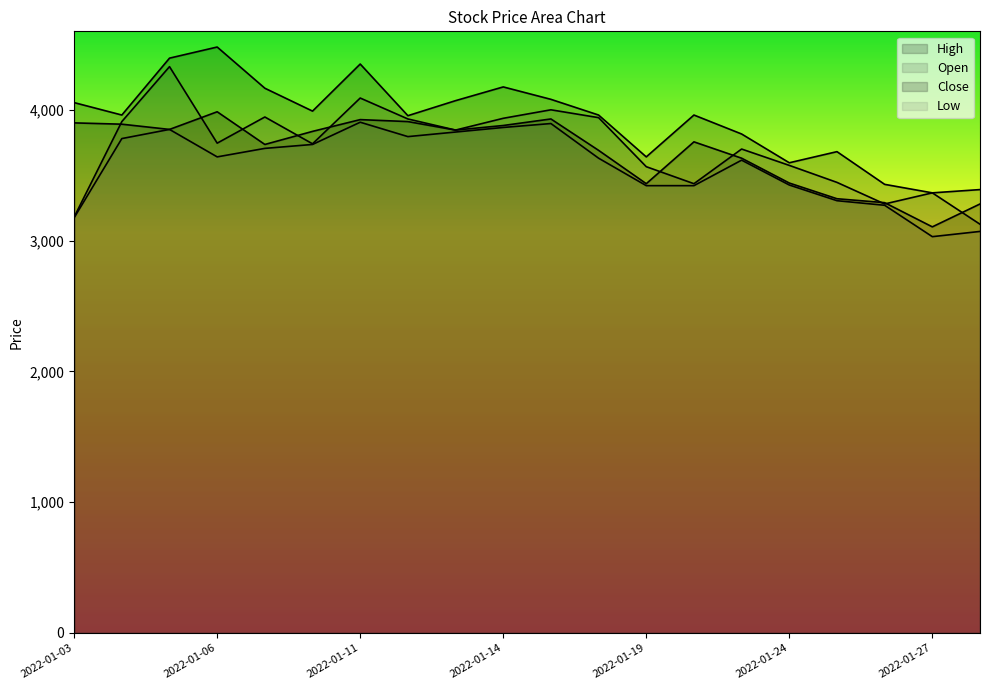

True or false: High and Open intersect in this chart.

False